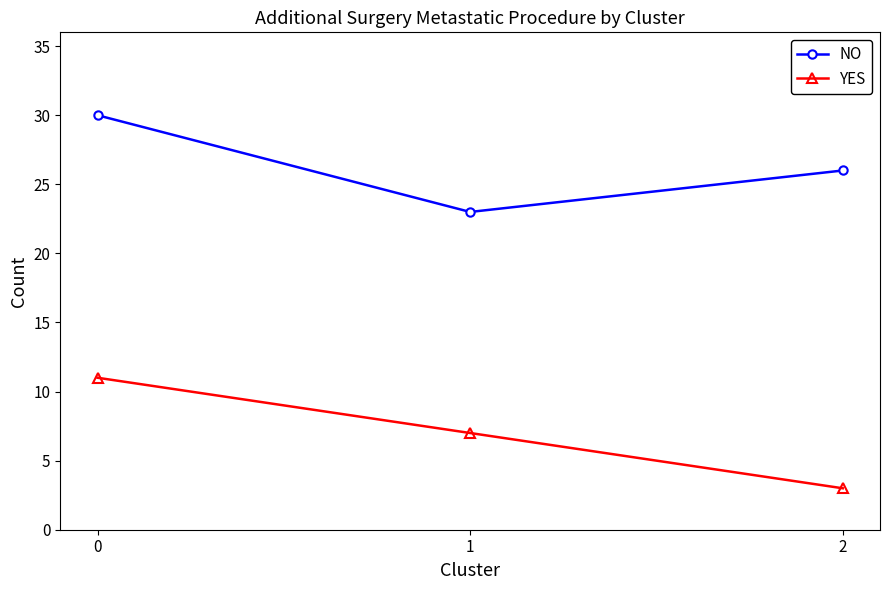

Between 0 and 1, which series saw the biggest shift?

NO